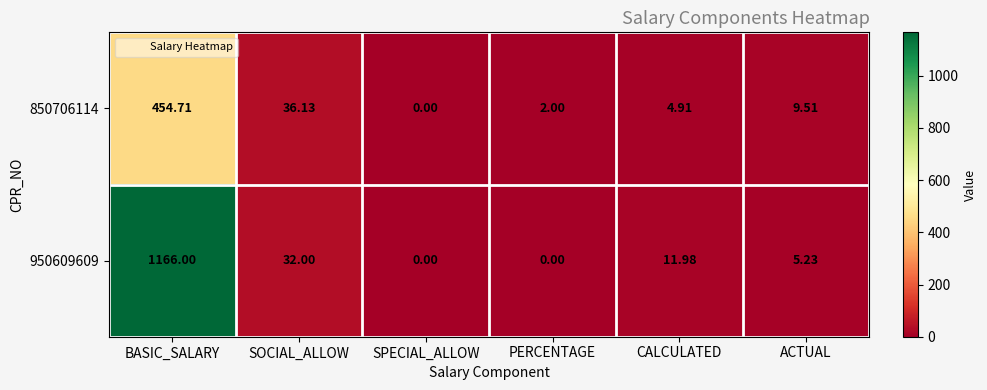

At which category is the sum across all series the highest?

BASIC_SALARY